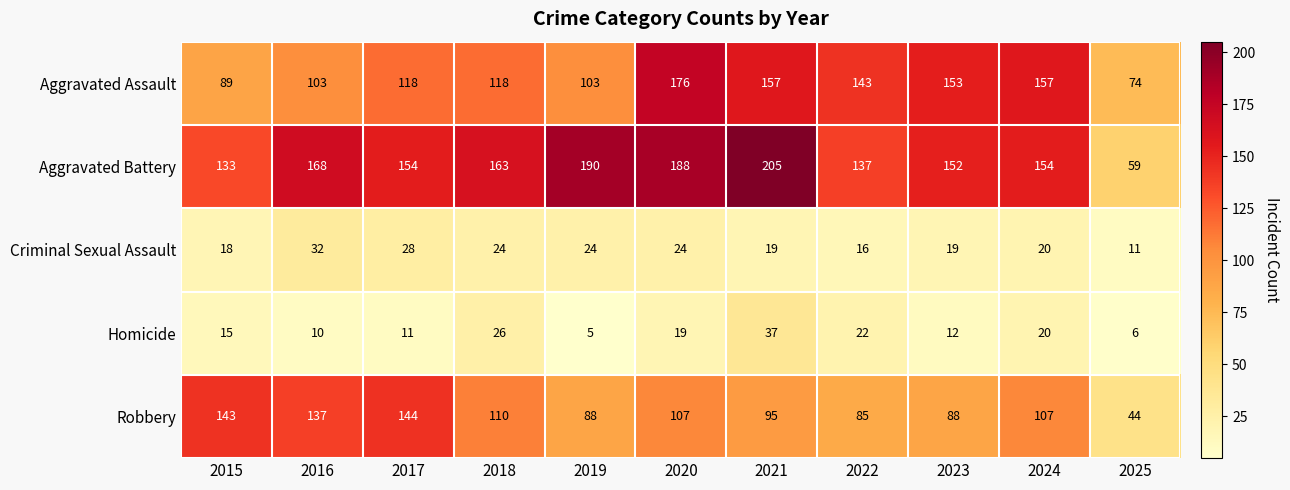

At 2020, list the series in order from smallest to largest.

Homicide, Criminal Sexual Assault, Robbery, Aggravated Assault, Aggravated Battery